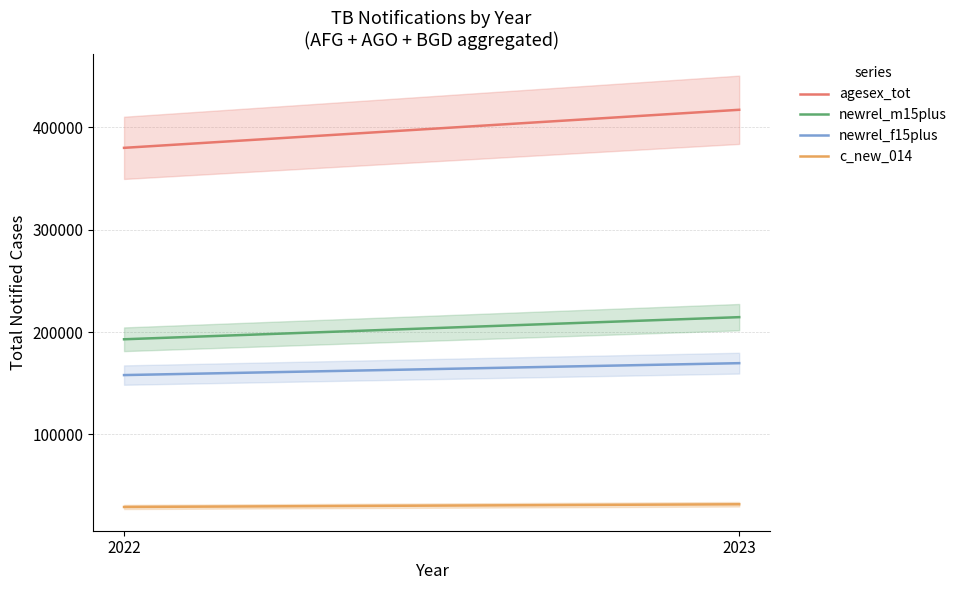

What is the minimum value for newrel_m15plus?

192979